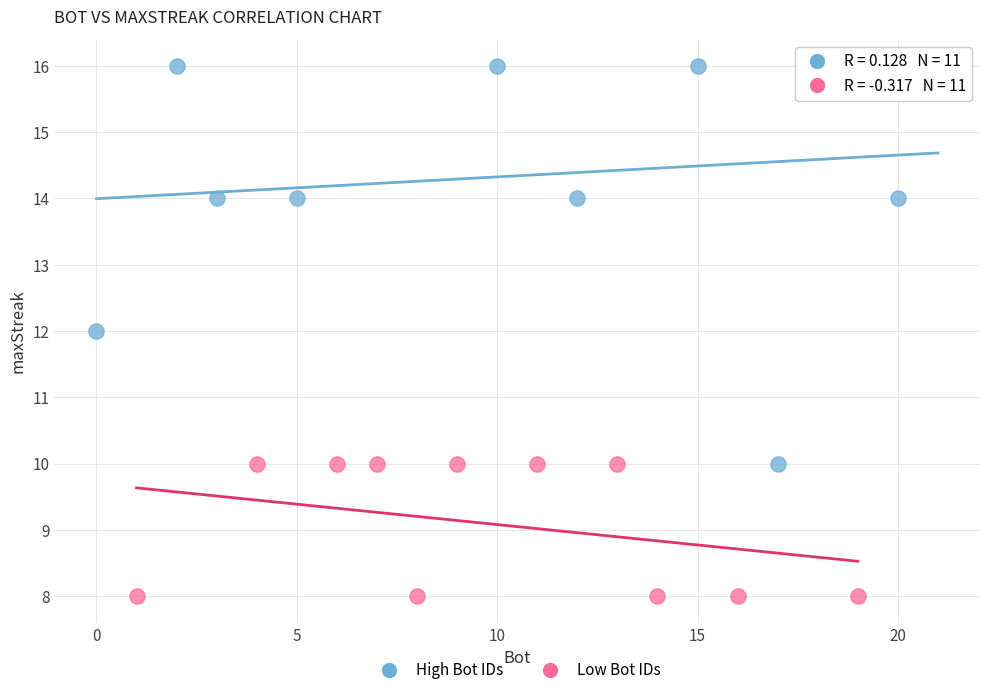

Which series reaches the maximum Y coordinate?

High Bot IDs